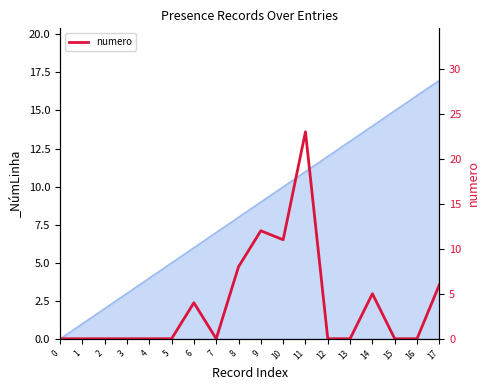

Reading right to left, transcribe all the data shown in this chart.

17=6	16=0	15=0	14=5	13=0	12=0	11=23	10=11	9=12	8=8	7=0	6=4	5=0	4=0	3=0	2=0	1=0	0=0